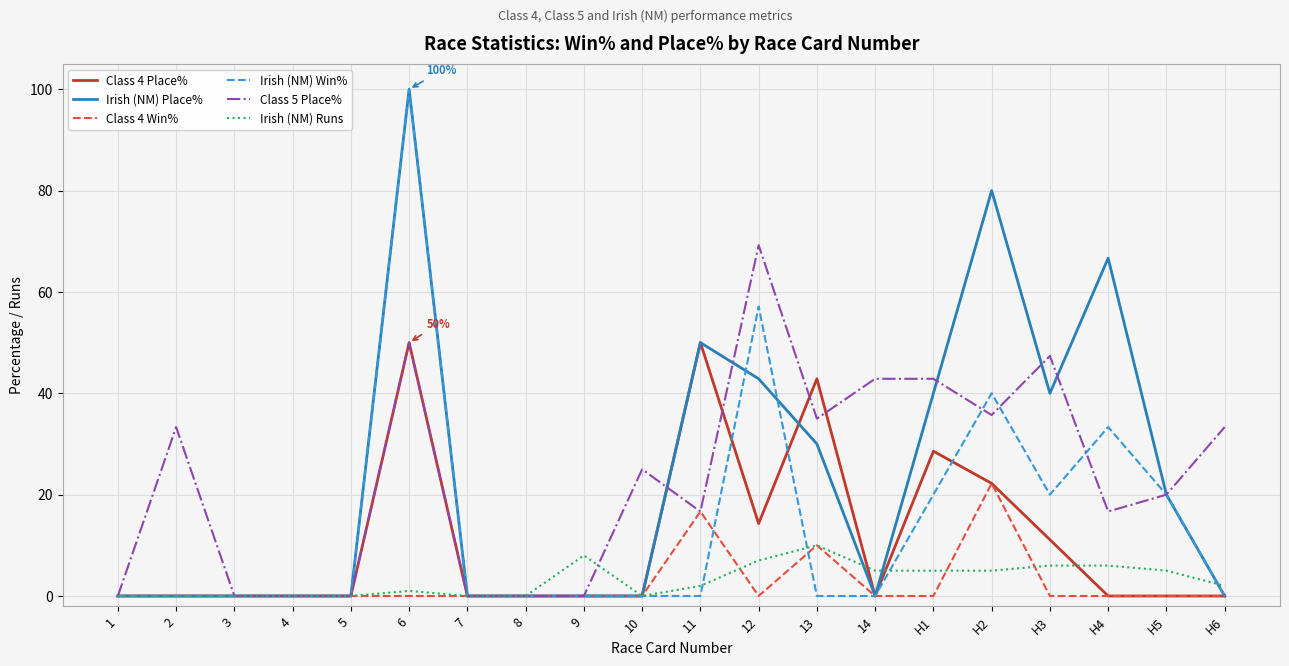

What is the total value across all series at 6?

301.0